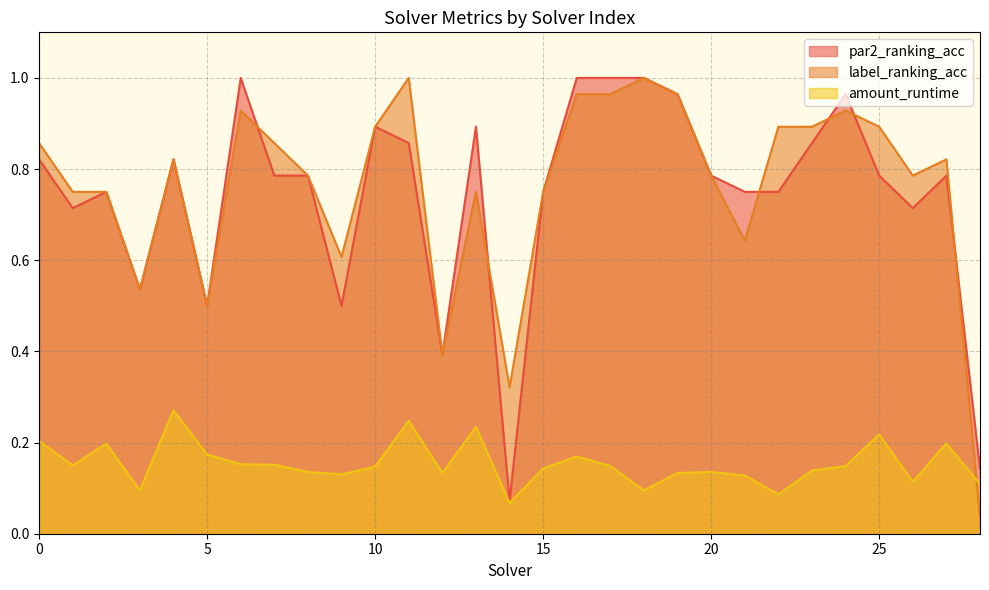

Reading right to left, list all the values displayed in this chart.

par2_ranking_acc: 0.1	0.8	0.7	0.8	1.0	0.9	0.8	0.8	0.8	1.0	1.0	1.0	1.0	0.8	0.1	0.9	0.4	0.9	0.9	0.5	0.8	0.8	1.0	0.5	0.8	0.5	0.8	0.7	0.8
label_ranking_acc: 0.0	0.8	0.8	0.9	0.9	0.9	0.9	0.6	0.8	1.0	1.0	1.0	1.0	0.8	0.3	0.8	0.4	1.0	0.9	0.6	0.8	0.9	0.9	0.5	0.8	0.5	0.8	0.8	0.9
amount_runtime: 0.1	0.2	0.1	0.2	0.1	0.1	0.1	0.1	0.1	0.1	0.1	0.1	0.2	0.1	0.1	0.2	0.1	0.2	0.1	0.1	0.1	0.2	0.2	0.2	0.3	0.1	0.2	0.1	0.2